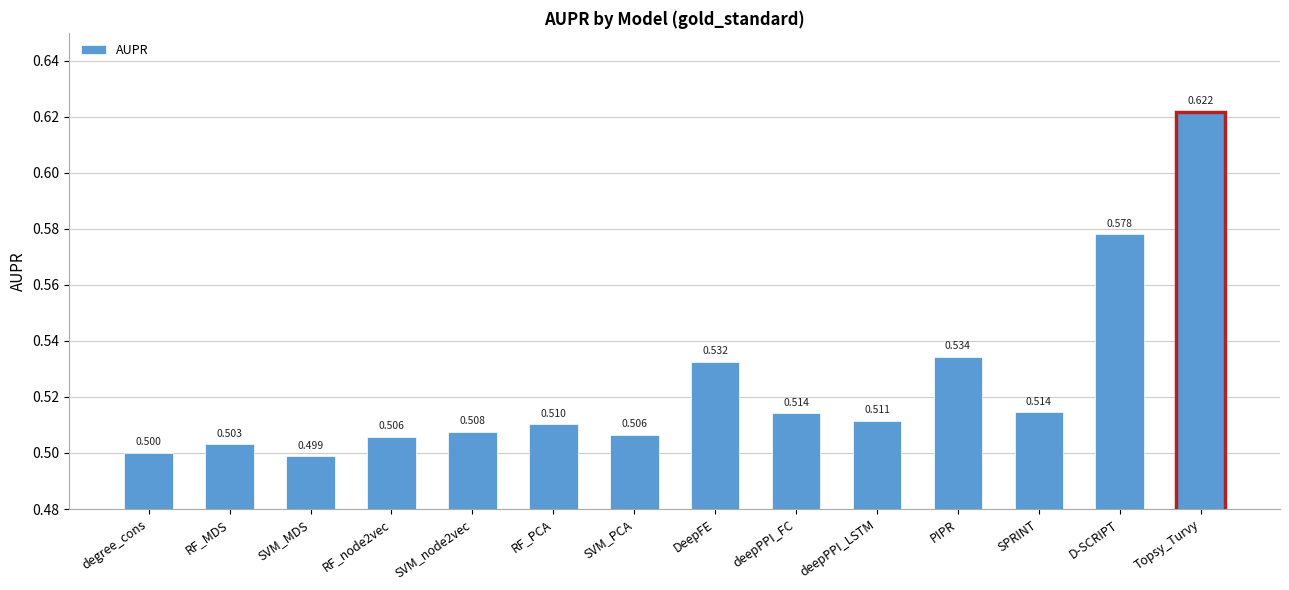

Count the number of categories in the chart.

14